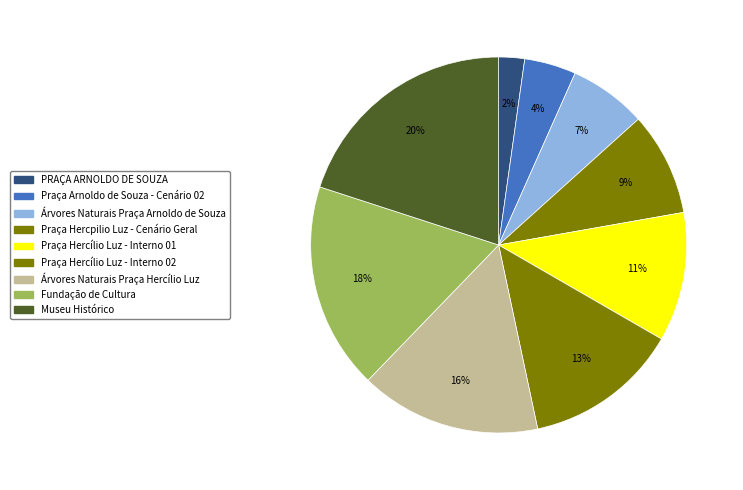

Approximately how many times larger is the value at Praça Hercílio Luz - Interno 01 compared to Árvores Naturais Praça Arnoldo de Souza?

1.7